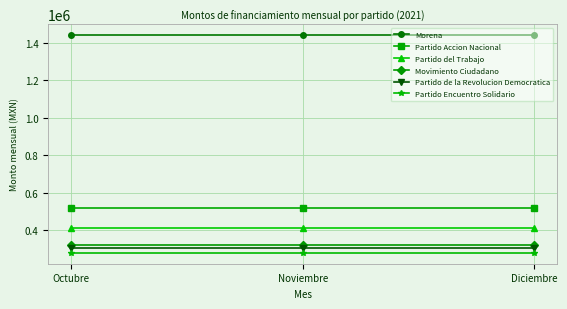

The value of Movimiento Ciudadano at Diciembre is 317634.8. True or false?

True